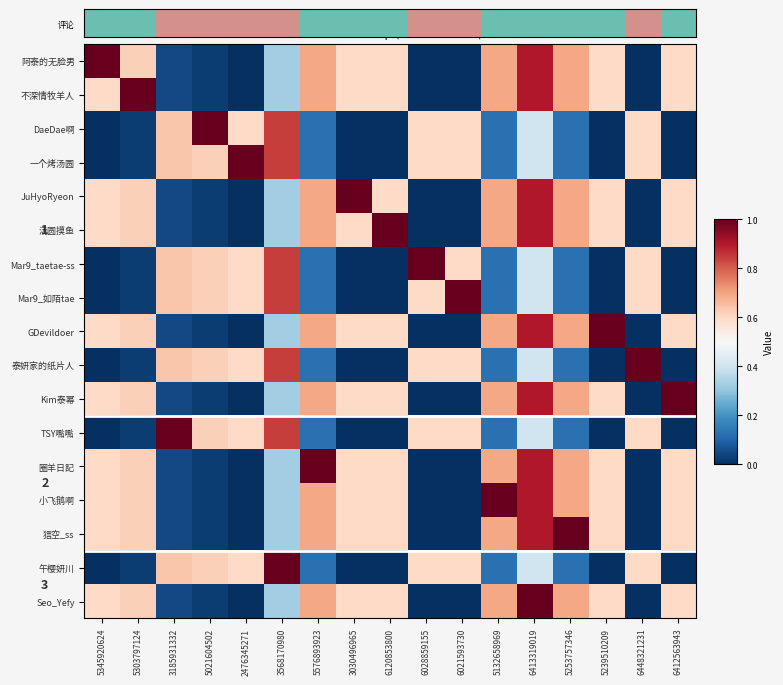

What is the highest value of the 圈羊日記 series?

1.0